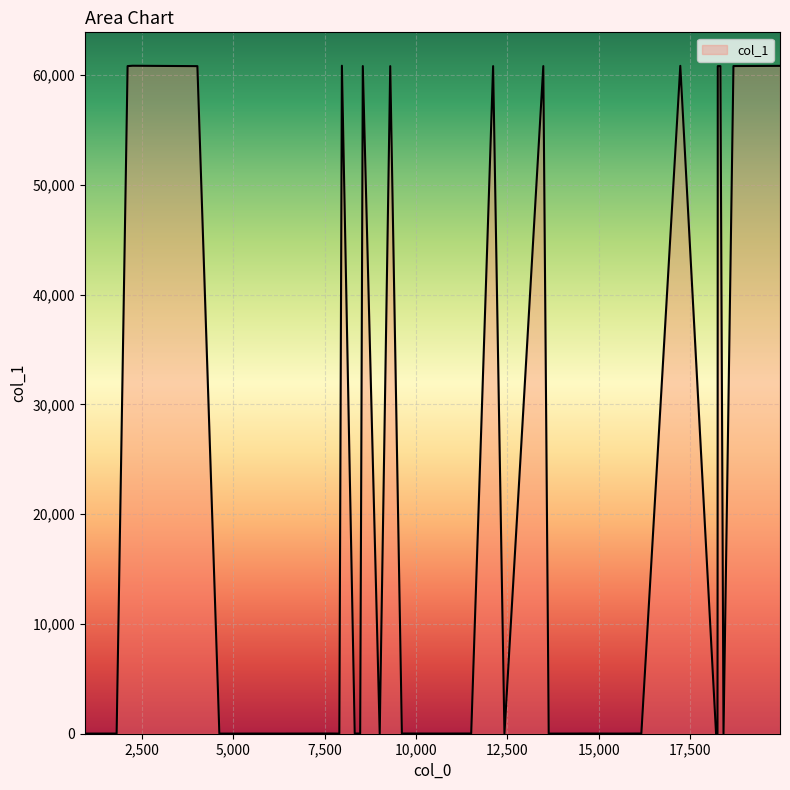

What is the sum of all values?

791238